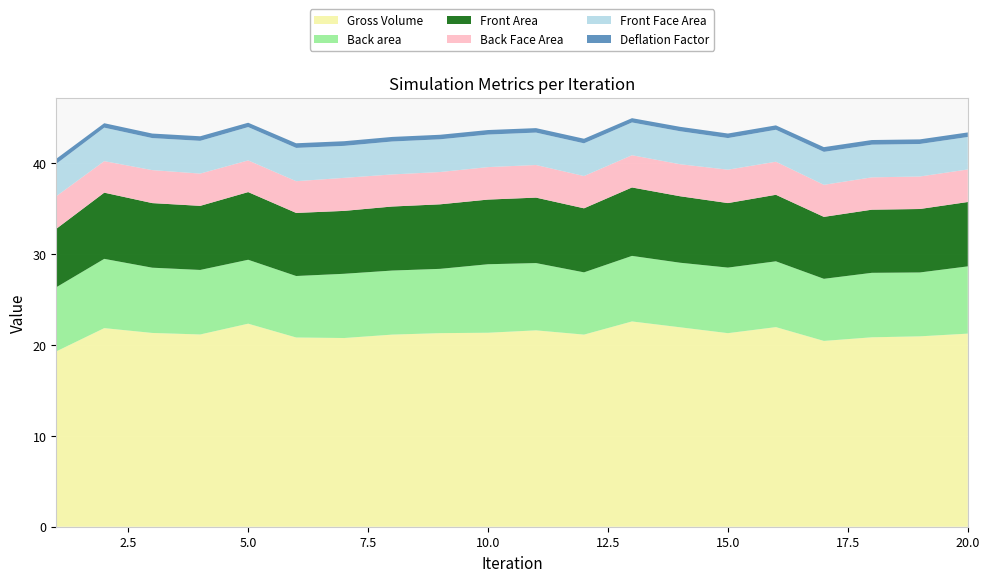

Reading left to right, what are all the values shown in this chart?

Front Area: 1=6.4	2=7.3	3=7.1	4=7.1	5=7.5	6=6.9	7=6.9	8=7.1	9=7.1	10=7.1	11=7.2	12=7.1	13=7.5	14=7.3	15=7.1	16=7.3	17=6.8	18=7.0	19=7.0	20=7.1
Front Face Area: 1=3.6	2=3.7	3=3.5	4=3.6	5=3.7	6=3.7	7=3.5	8=3.6	9=3.6	10=3.6	11=3.6	12=3.6	13=3.6	14=3.6	15=3.5	16=3.5	17=3.6	18=3.6	19=3.6	20=3.6
Back Face Area: 1=3.6	2=3.5	3=3.6	4=3.6	5=3.5	6=3.5	7=3.6	8=3.5	9=3.6	10=3.6	11=3.6	12=3.6	13=3.5	14=3.5	15=3.7	16=3.6	17=3.5	18=3.6	19=3.6	20=3.6
Back area: 1=7.1	2=7.6	3=7.2	4=7.1	5=7.0	6=6.8	7=7.1	8=7.1	9=7.1	10=7.5	11=7.4	12=6.9	13=7.2	14=7.1	15=7.2	16=7.2	17=6.8	18=7.1	19=7.0	20=7.4
Gross Volume: 1=19.3	2=21.9	3=21.3	4=21.2	5=22.4	6=20.8	7=20.8	8=21.2	9=21.3	10=21.4	11=21.6	12=21.2	13=22.6	14=22.0	15=21.3	16=22.0	17=20.5	18=20.9	19=21.0	20=21.3
Deflation Factor: 1=0.6	2=0.5	3=0.5	4=0.5	5=0.5	6=0.5	7=0.5	8=0.5	9=0.5	10=0.5	11=0.5	12=0.5	13=0.5	14=0.5	15=0.5	16=0.5	17=0.5	18=0.5	19=0.5	20=0.5